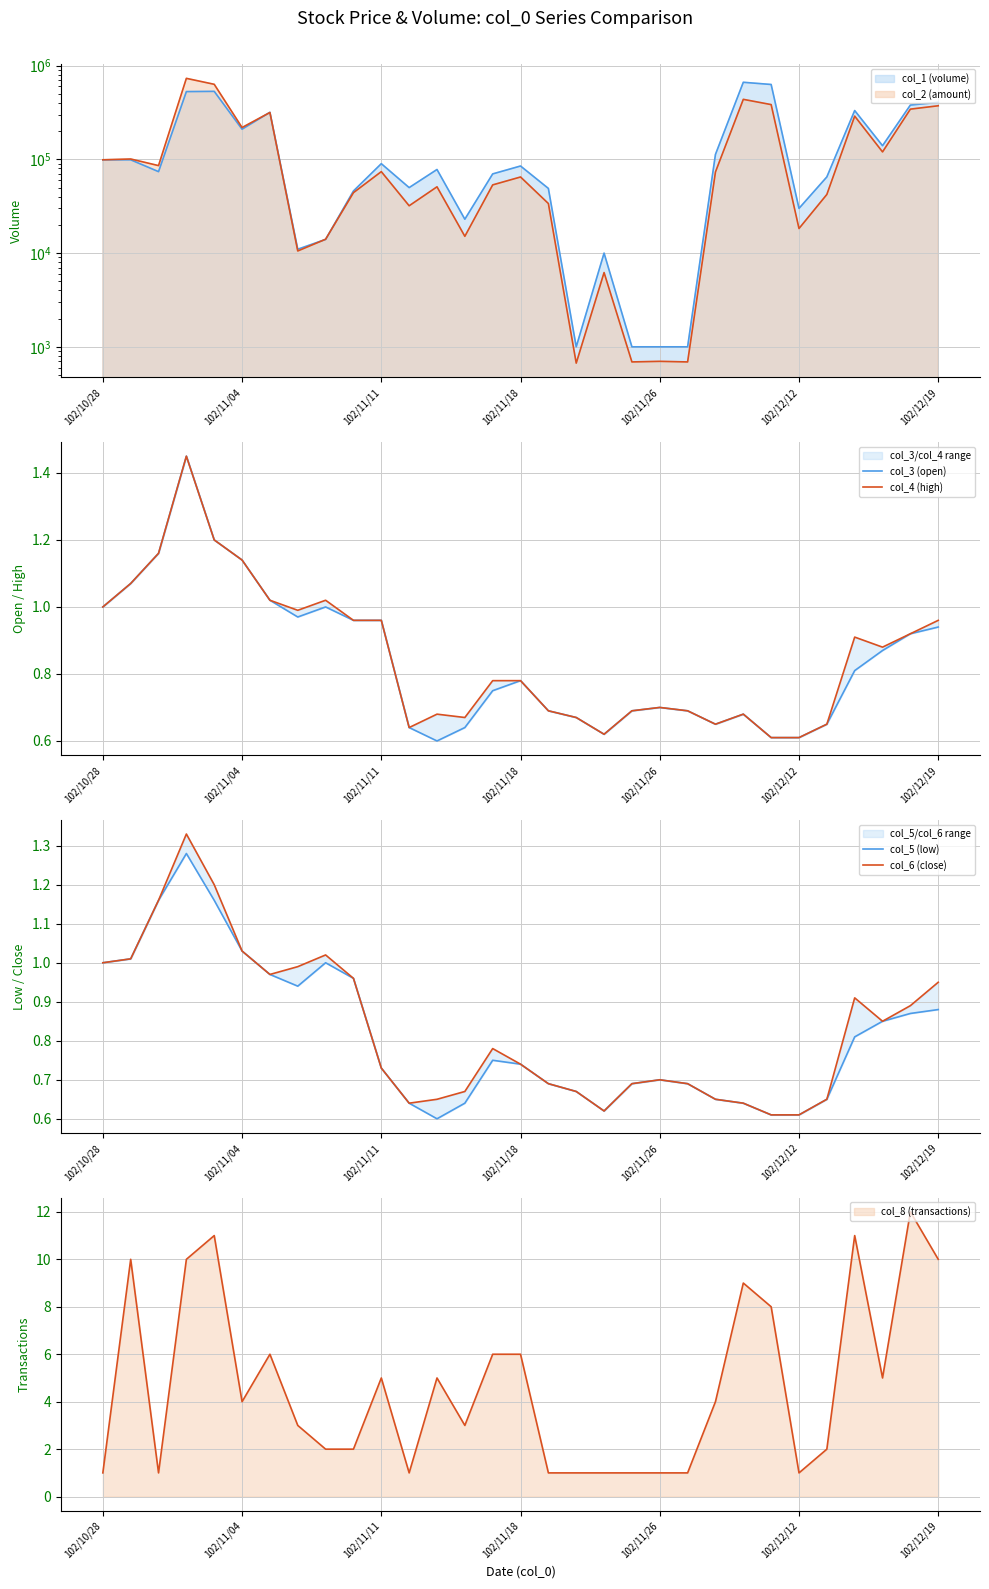

Which series has the largest range (max minus min)?

col_3 (open)